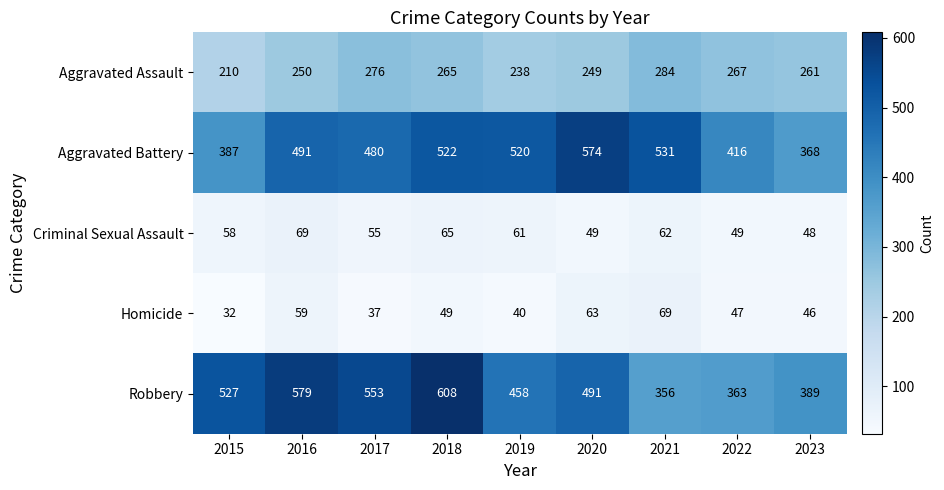

What is the spread (max minus min) of values at 2019?

480